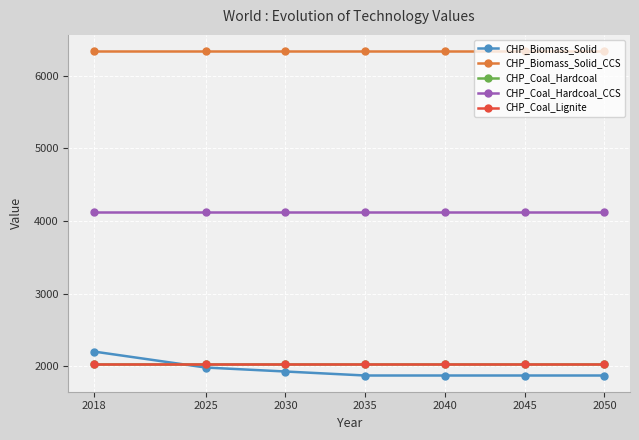

True or false: CHP_Coal_Hardcoal and CHP_Biomass_Solid_CCS intersect in this chart.

False